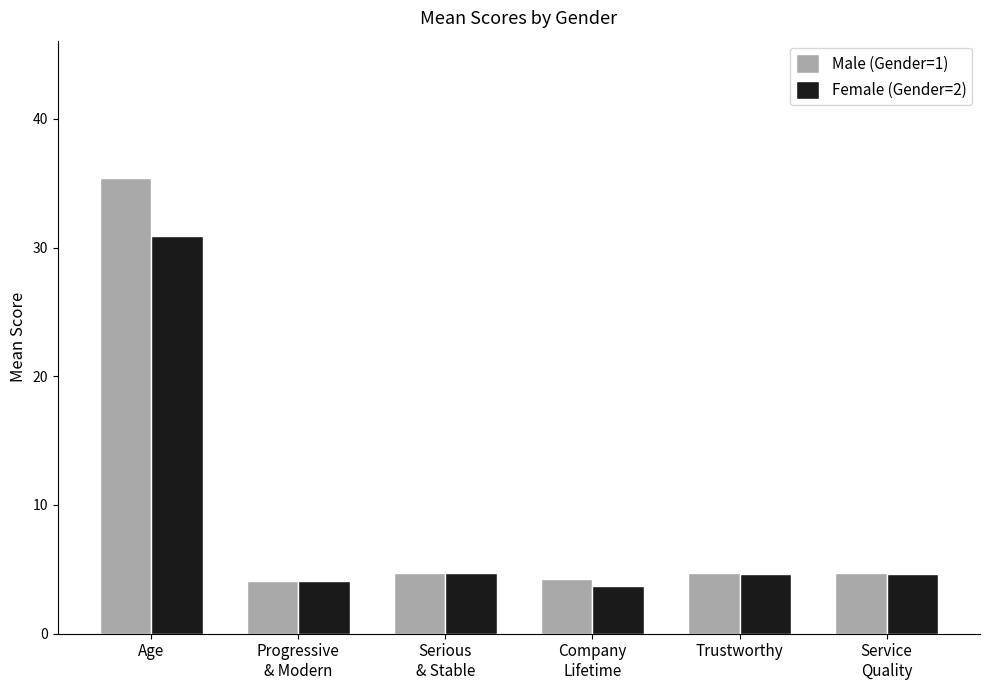

List the series in order of their overall mean, highest first.

Male (Gender=1), Female (Gender=2)